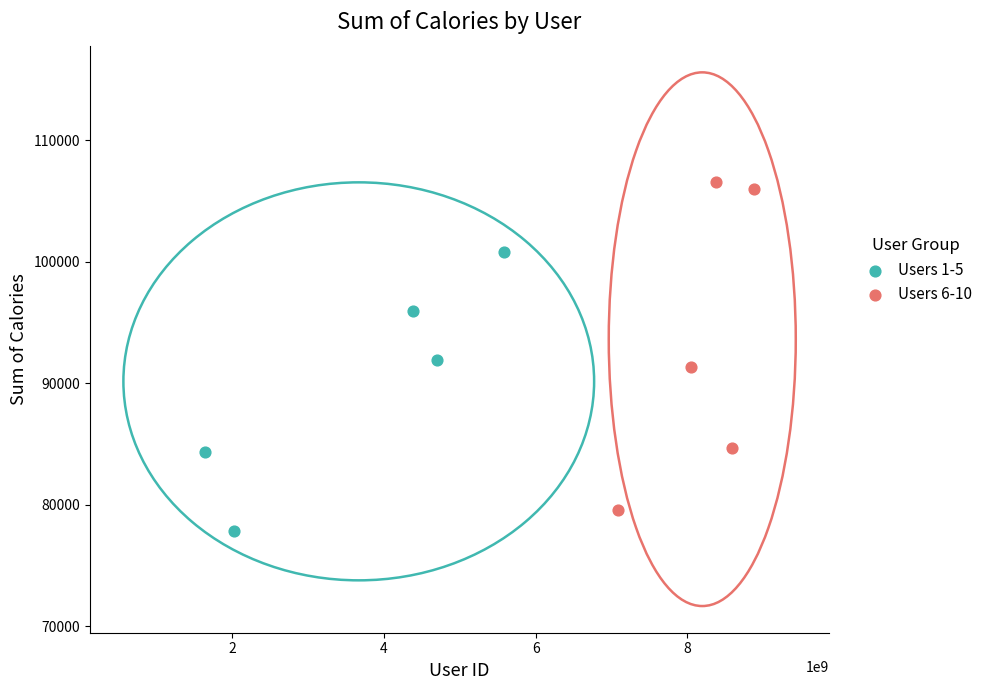

Which series contains the highest Y value?

Users 6-10